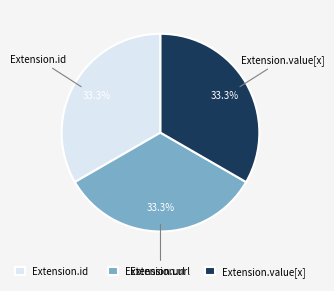

What is the ratio of the value at Extension.value[x] to the value at Extension.url?

1.0